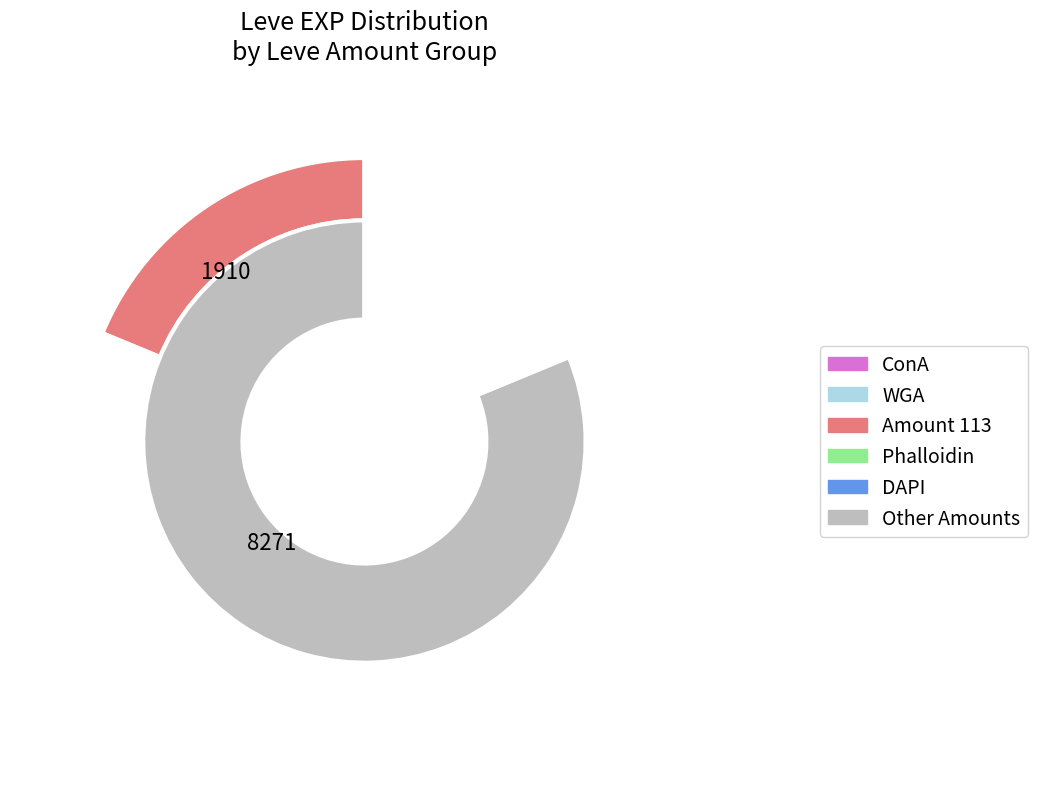

Does 112 account for over 50% of the chart?

No